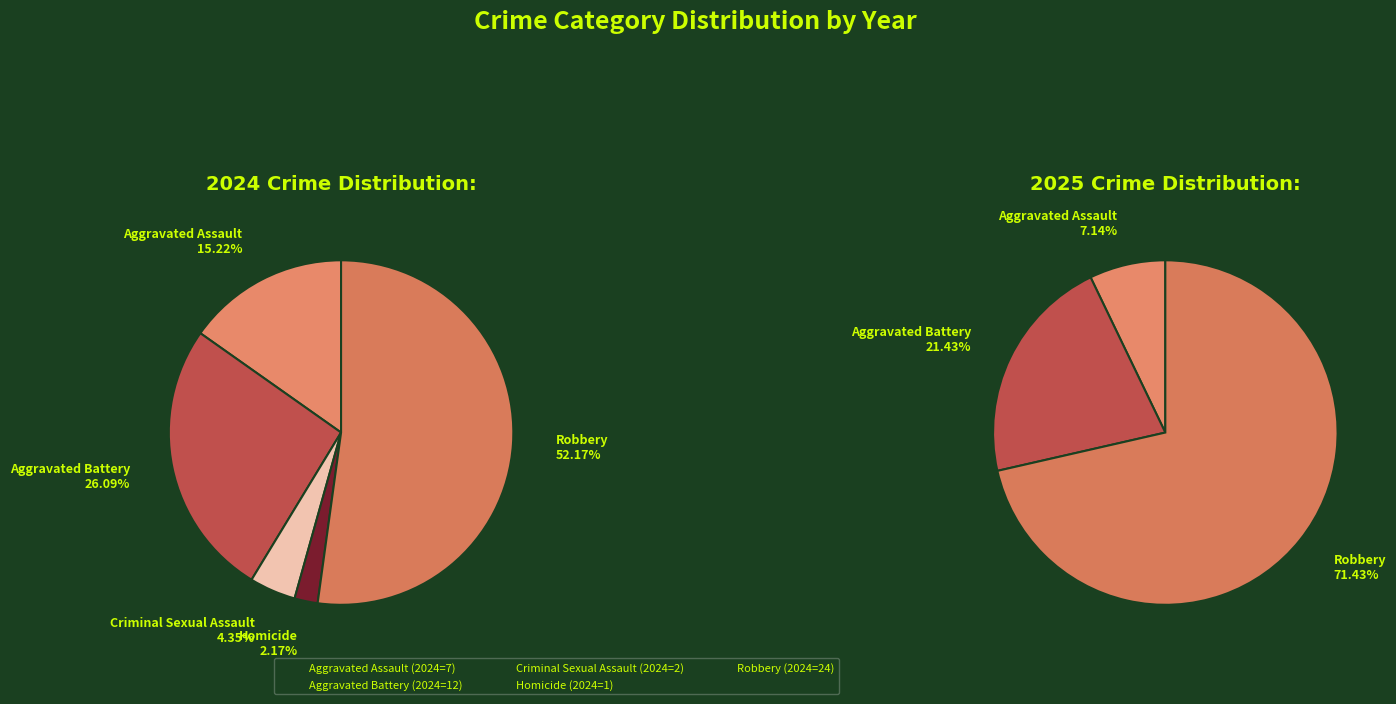

What percentage is NOT represented by Aggravated Battery?

73.9%